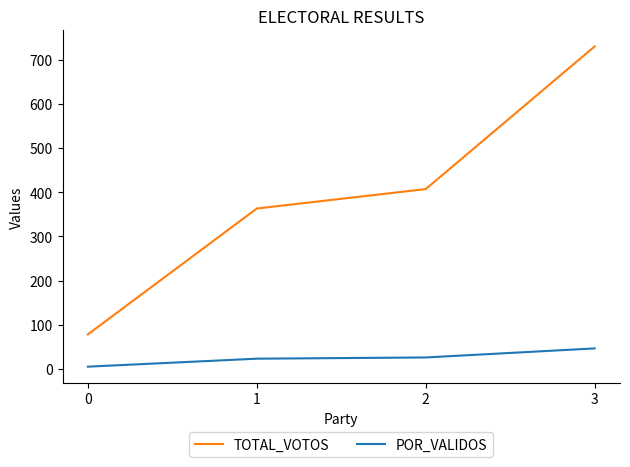

What are all the series names shown in the legend?

TOTAL_VOTOS, POR_VALIDOS